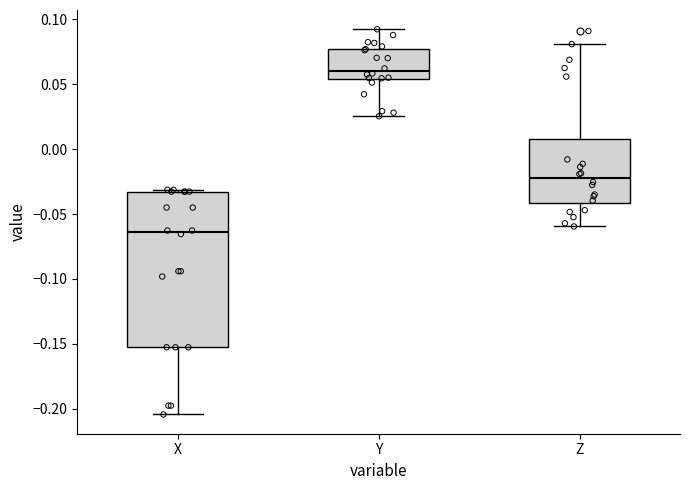

Reading left to right, read every box against the y-axis: the position of its median line, the range the box covers, and the ends of its whiskers. The values are not printed on the chart, so give them approximately, as read against the axis.

X: median -0.065, box -0.155 to -0.035, whiskers -0.205 to -0.030
Y: median 0.060, box 0.055 to 0.080, whiskers 0.025 to 0.090
Z: median -0.020, box -0.040 to 0.010, whiskers -0.060 to 0.080